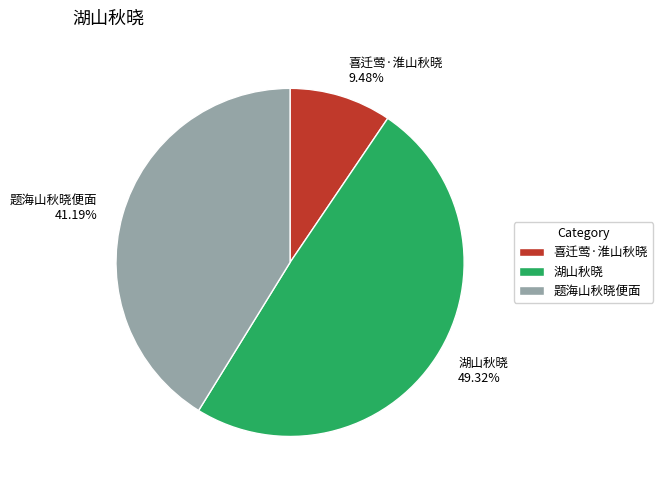

How many segments does this pie chart have?

3